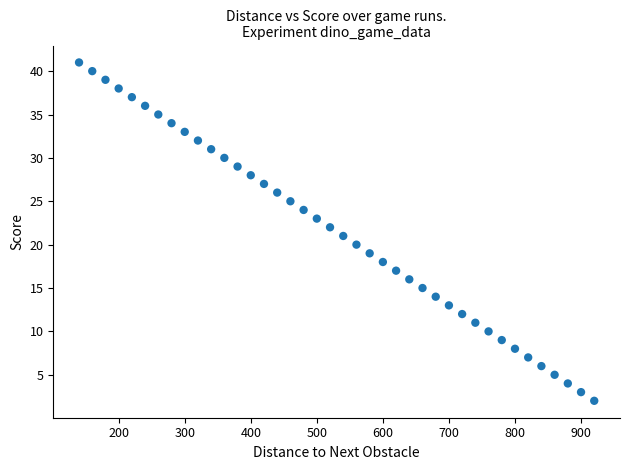

What is the range of Y values (max minus min)?

39